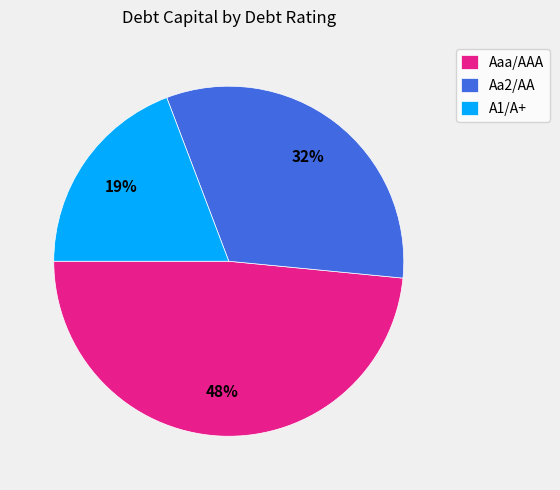

Between Aa2/AA and Aaa/AAA, which is larger?

Aaa/AAA